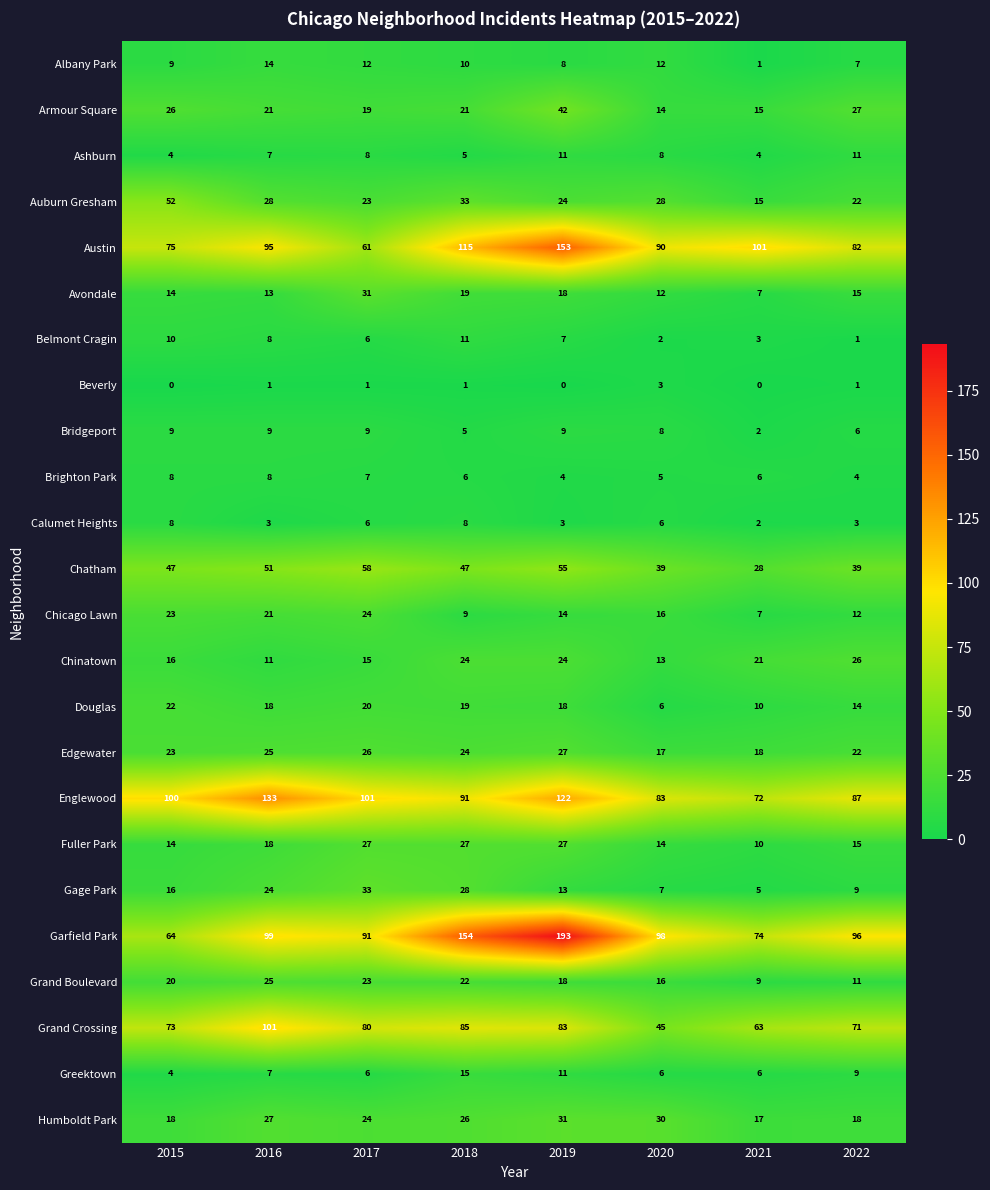

How many Beverly values are between 0 and 1?

7